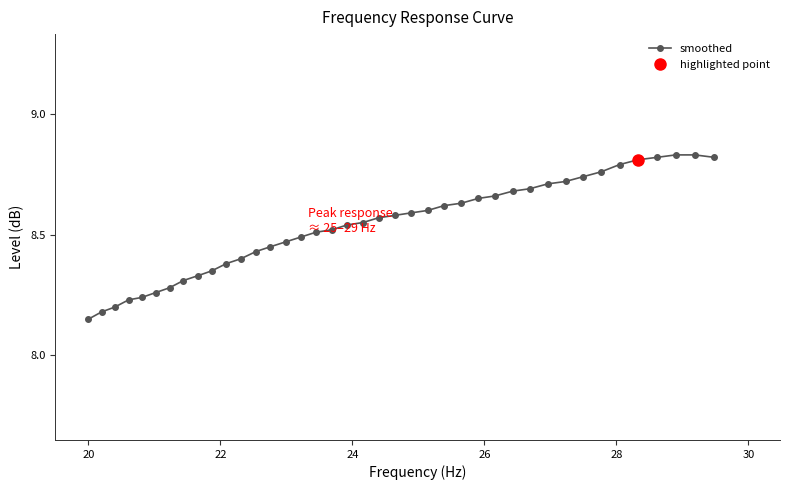

What is the value of the 17th point from the left?

8.5